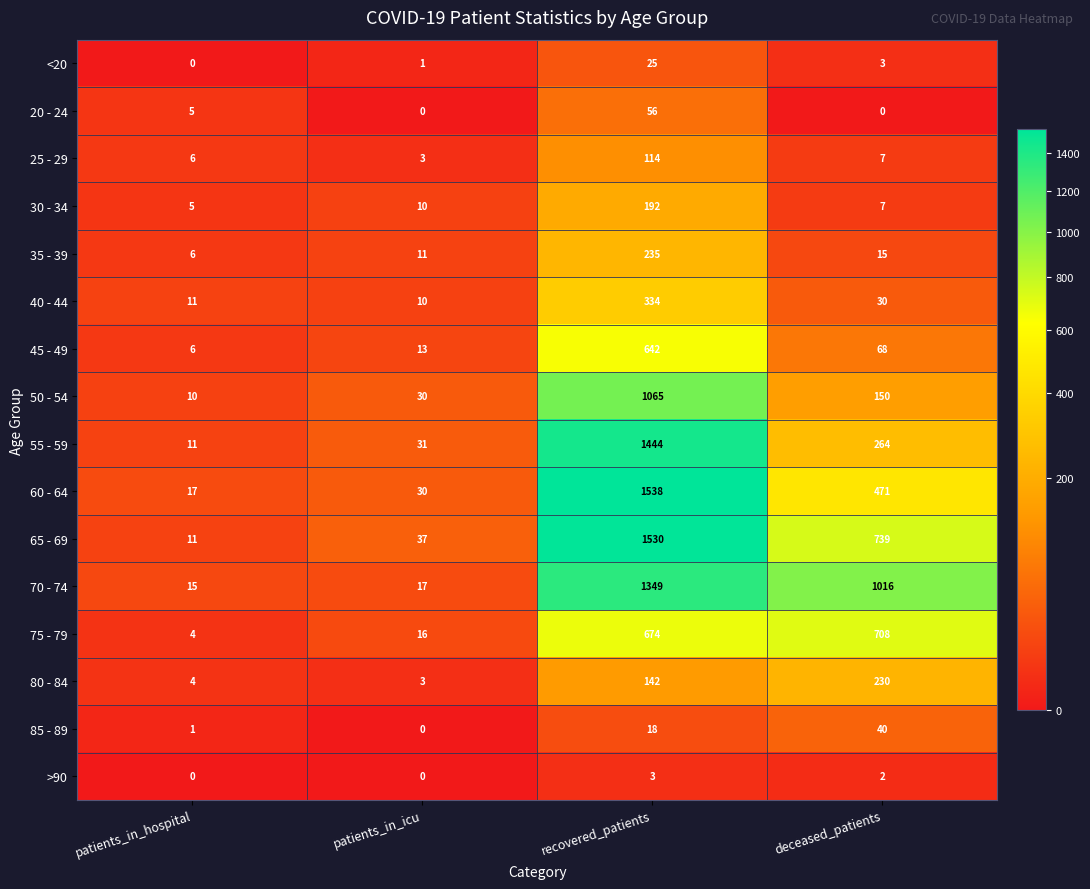

The 65 - 69 series shows 1036 at deceased_patients. True or false?

False